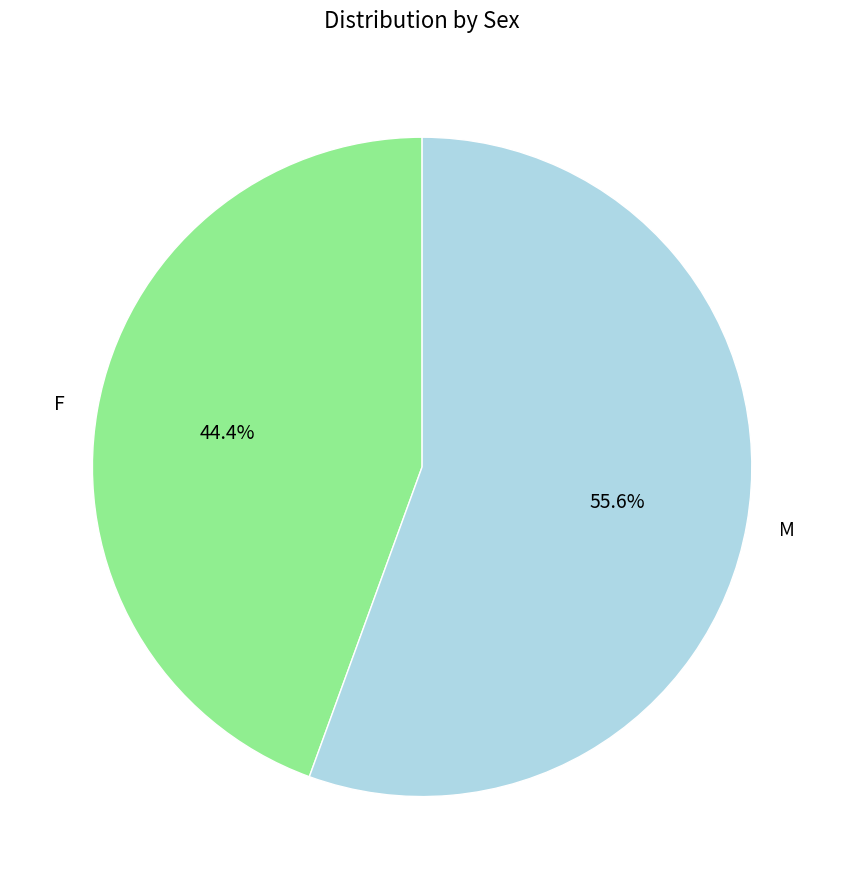

What is the smallest slice in the pie chart?

F